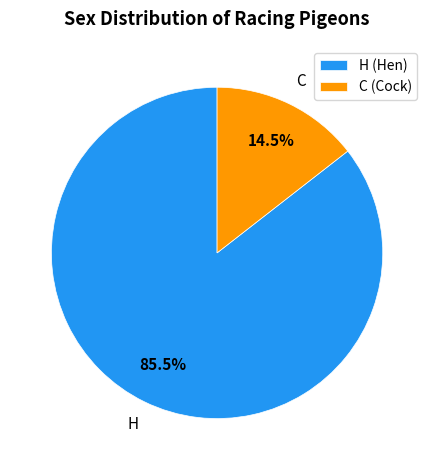

Is the sum of C and H greater than half?

Yes